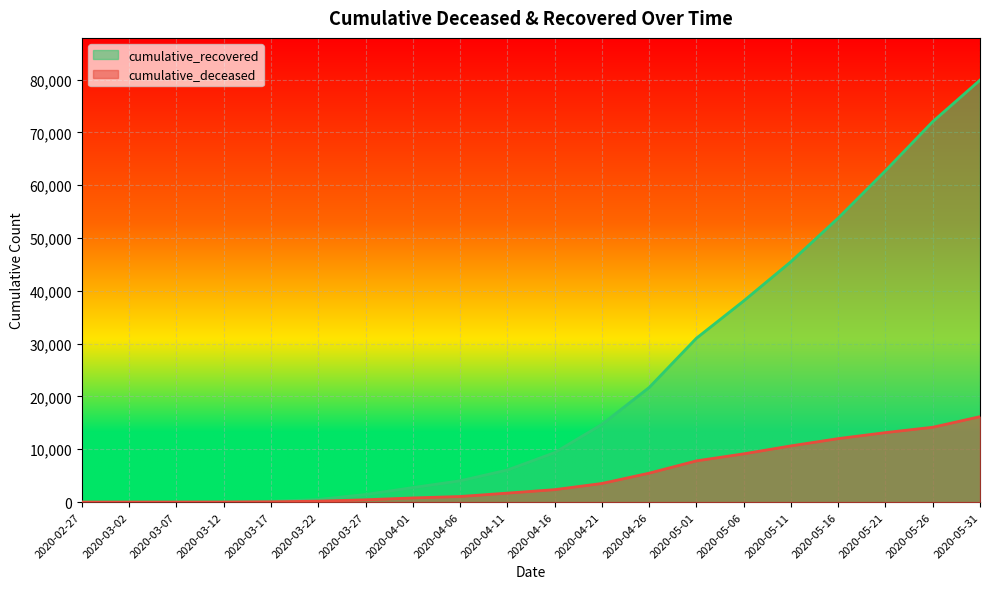

How many values in the cumulative_deceased series are below 2352?

10